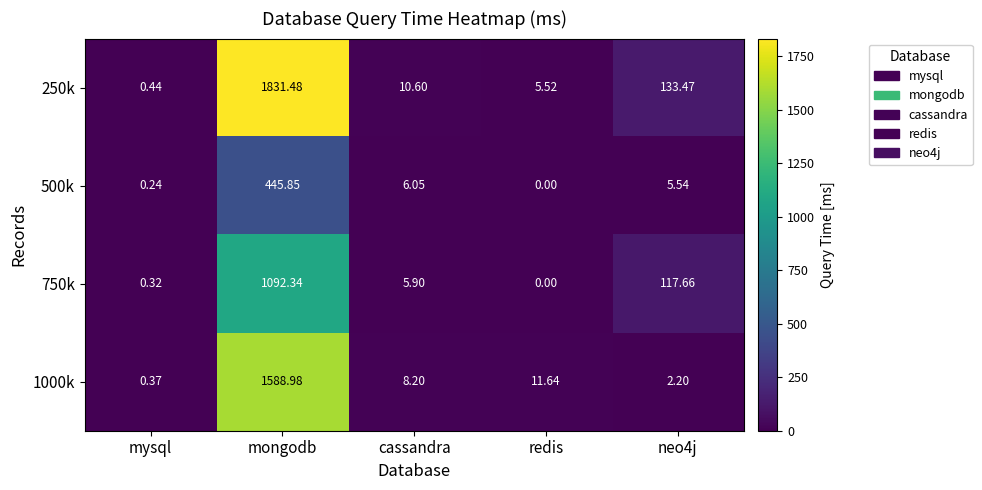

At which category is the sum across all series the highest?

mongodb